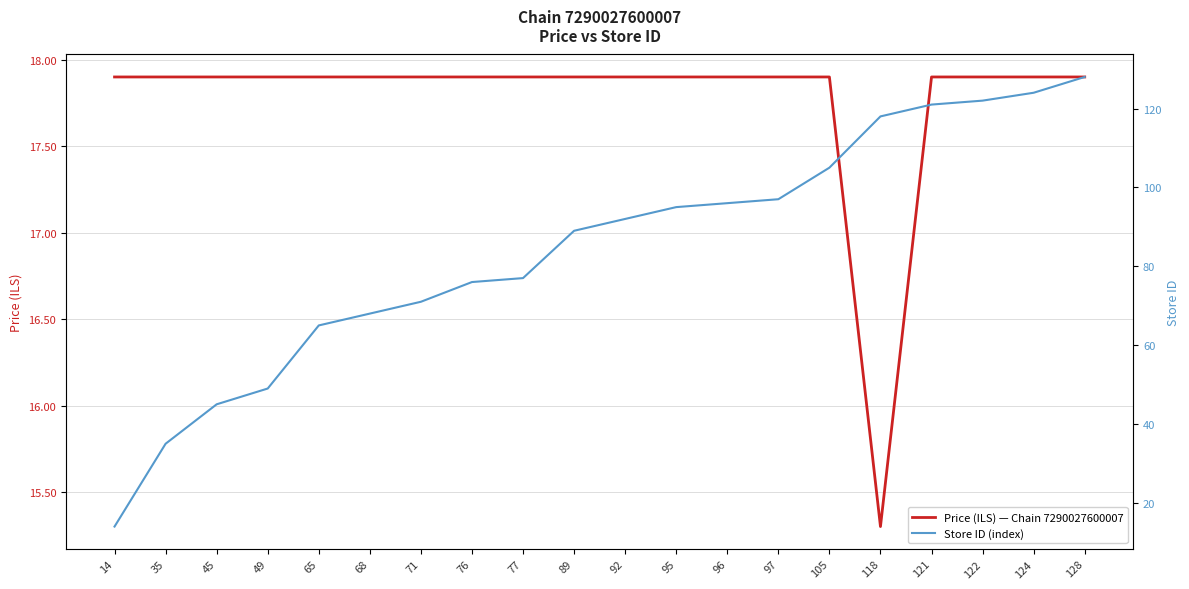

What is the smallest value displayed?

14.0